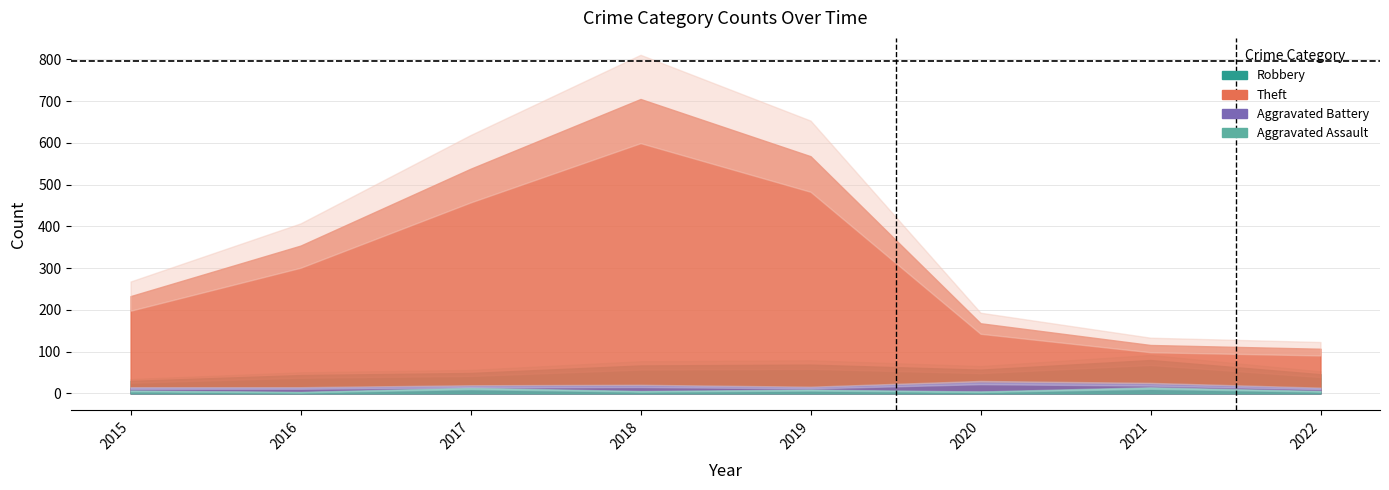

What is the difference between the second highest and second lowest values in the Theft series?

452